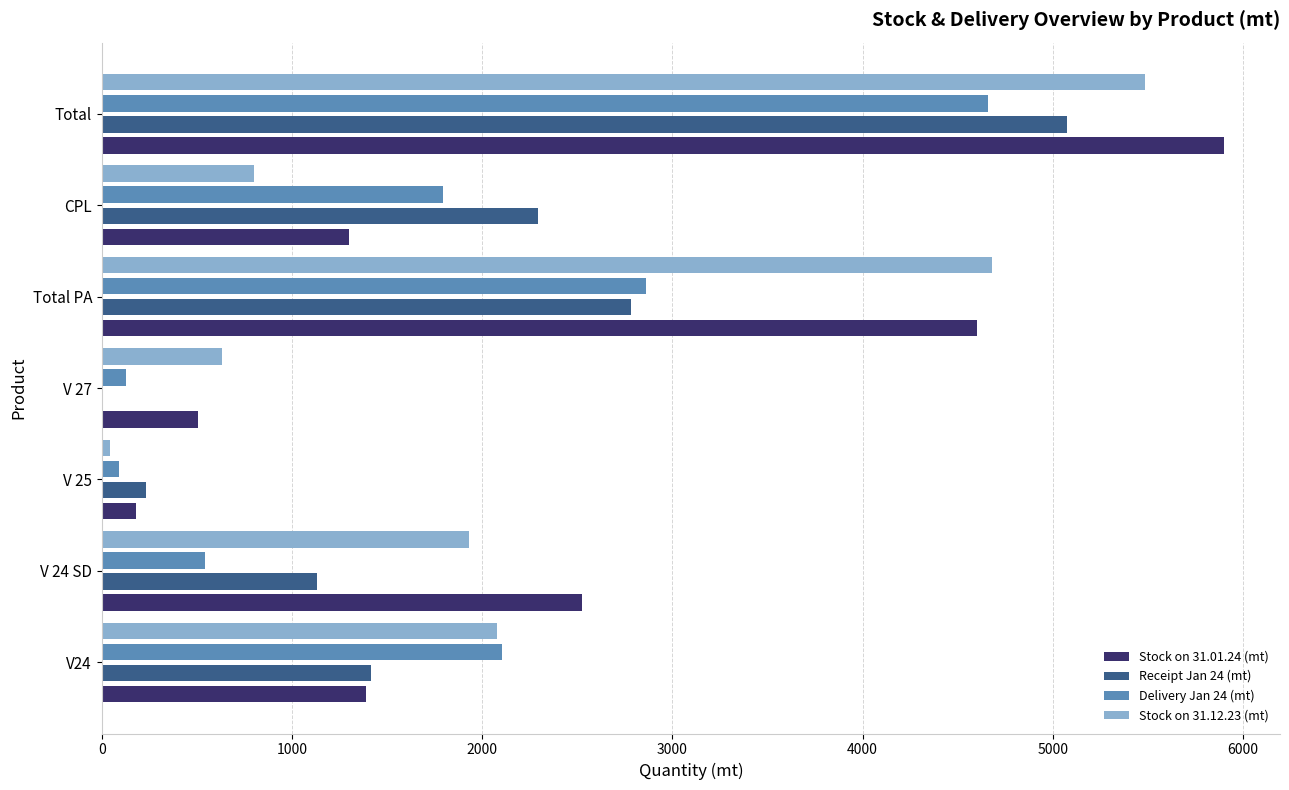

What is the average value of the Receipt Jan 24 (mt) series?

1847.1